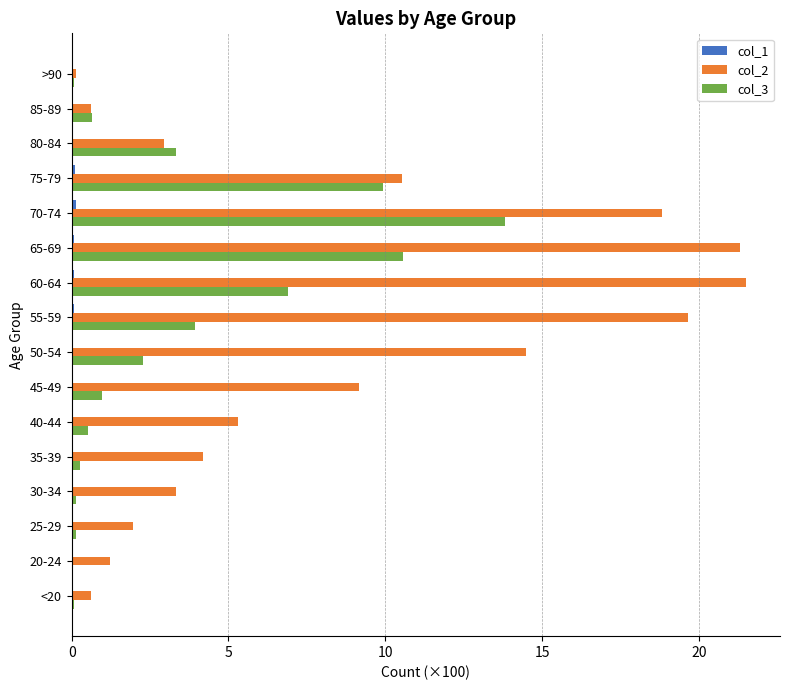

Is it true that col_2 equals 12.7 at 65-69?

False